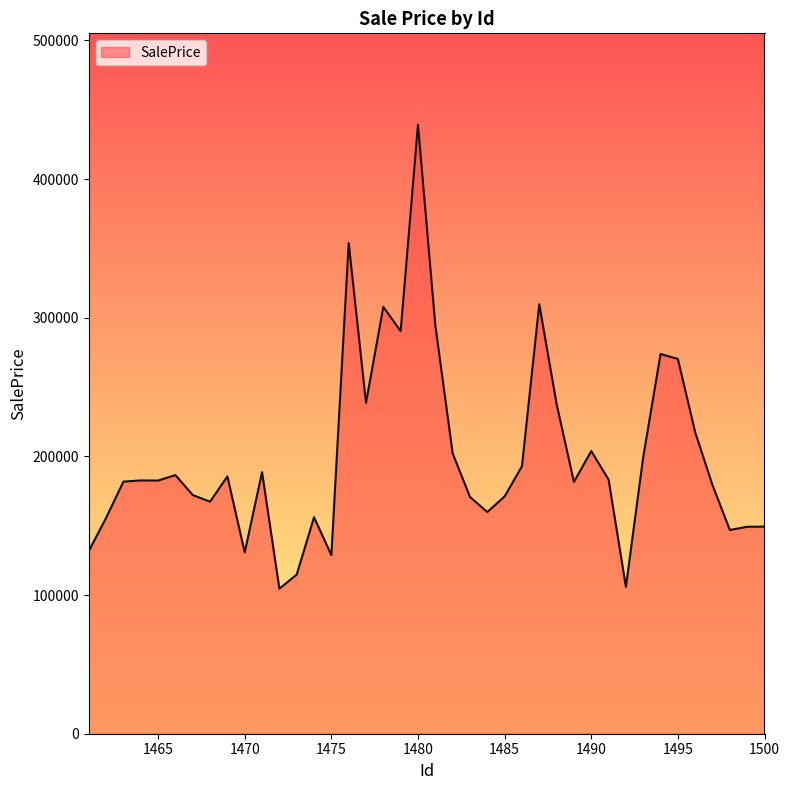

What is the minimum value shown in the chart?

104631.6